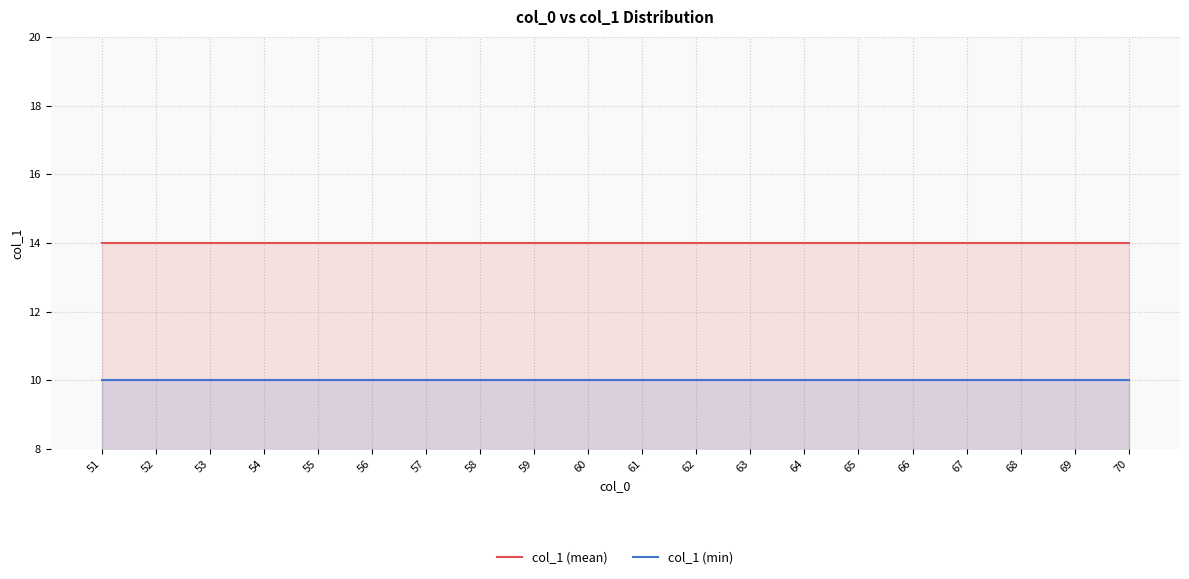

What is the sum of all col_1 (mean) values?

280